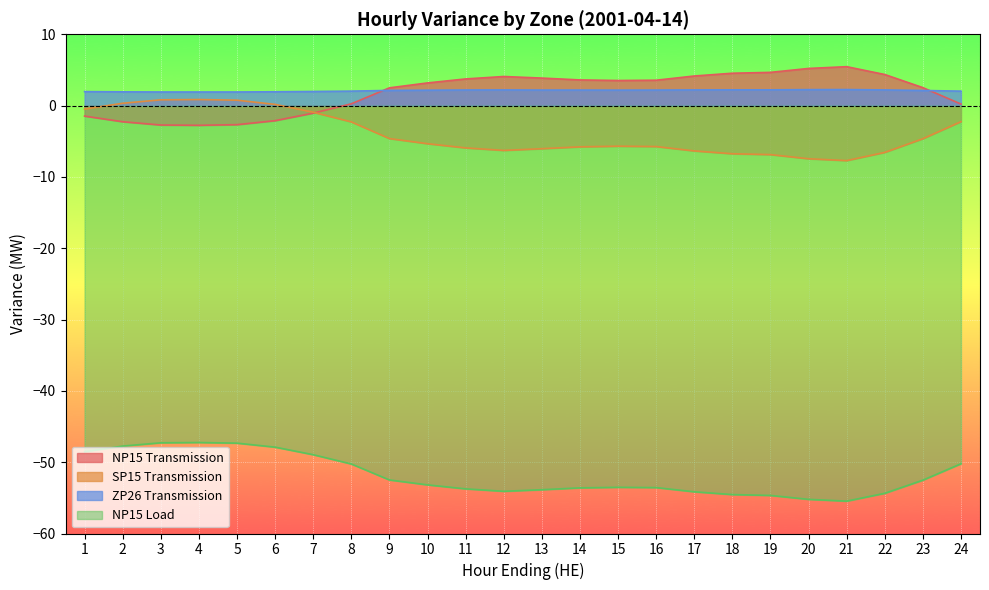

Count the number of categories in the chart.

24